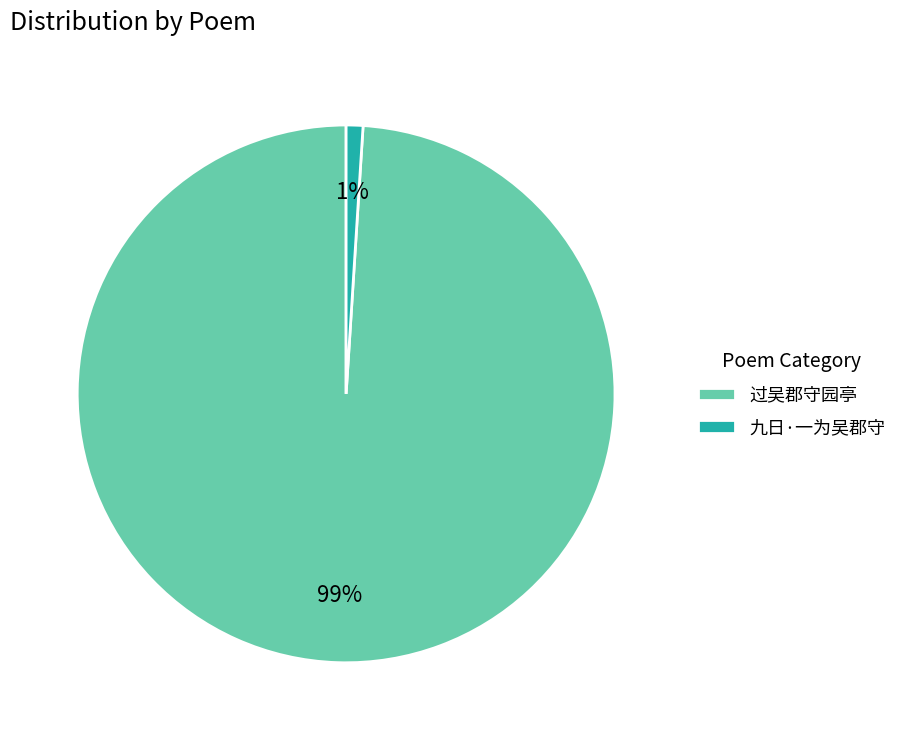

How many segments does this pie chart have?

2